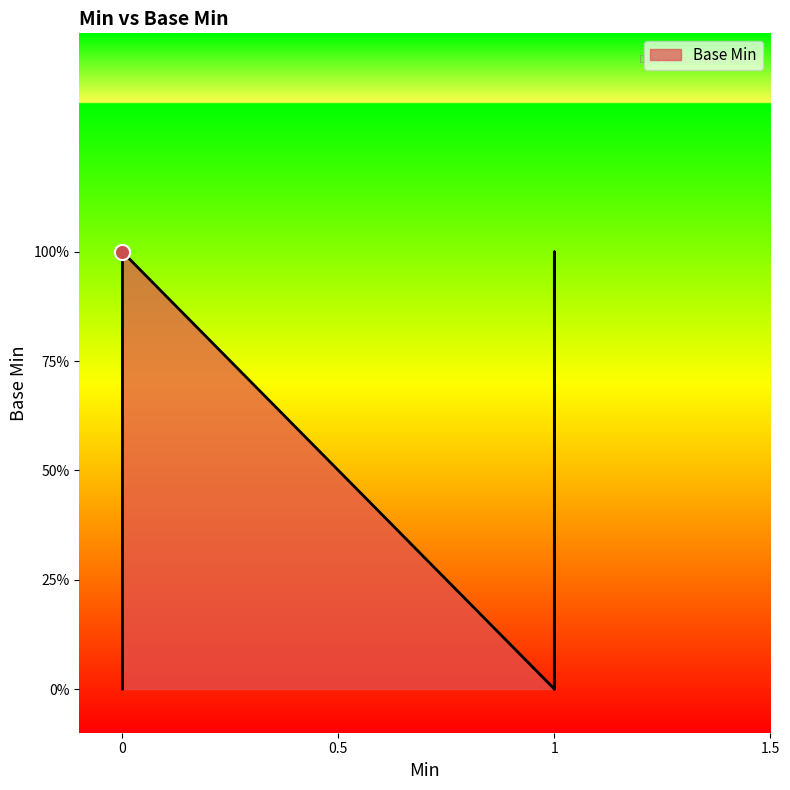

What is the change in value from 1 to 1?

+1